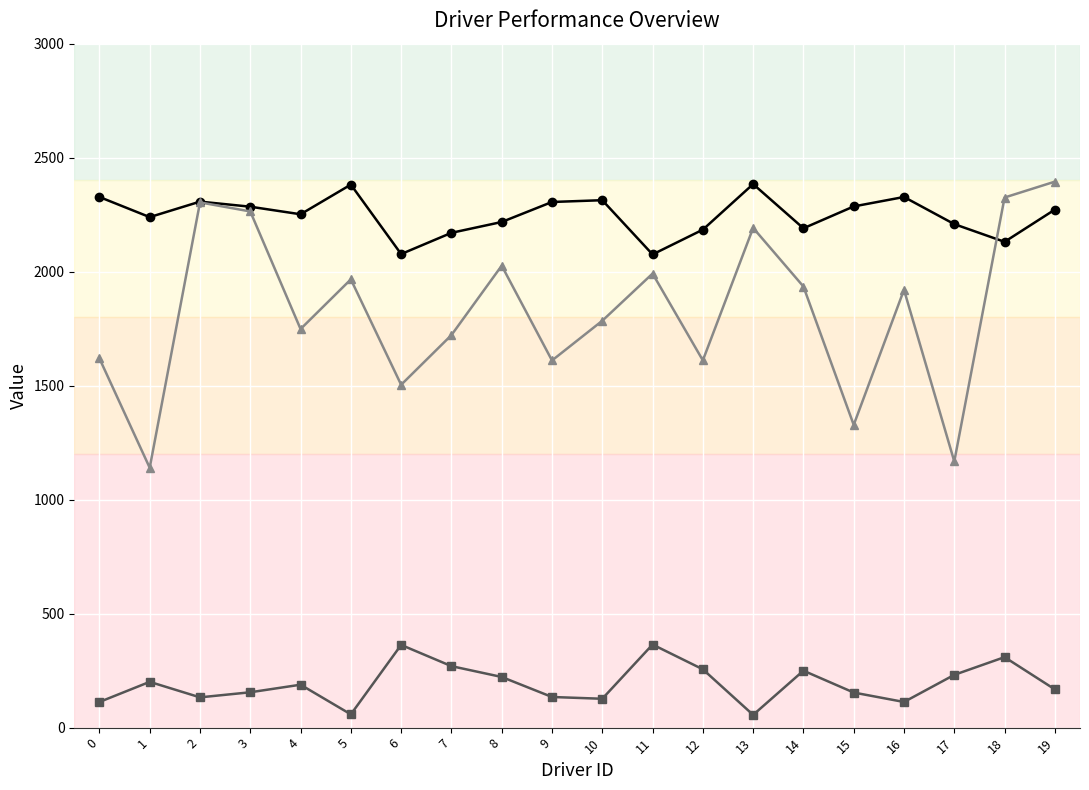

How many lines are shown in the chart?

3